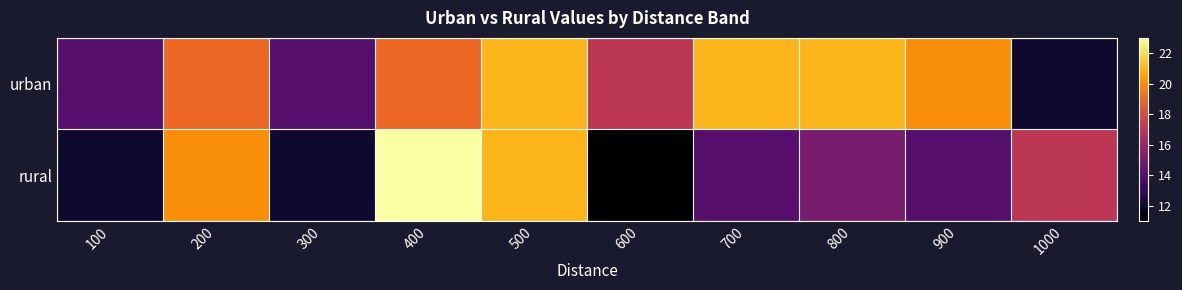

Reading left to right, transcribe all the data shown in this chart.

urban: 100=14	200=19	300=14	400=19	500=21	600=17	700=21	800=21	900=20	1000=12
rural: 100=12	200=20	300=12	400=23	500=21	600=11	700=14	800=15	900=14	1000=17